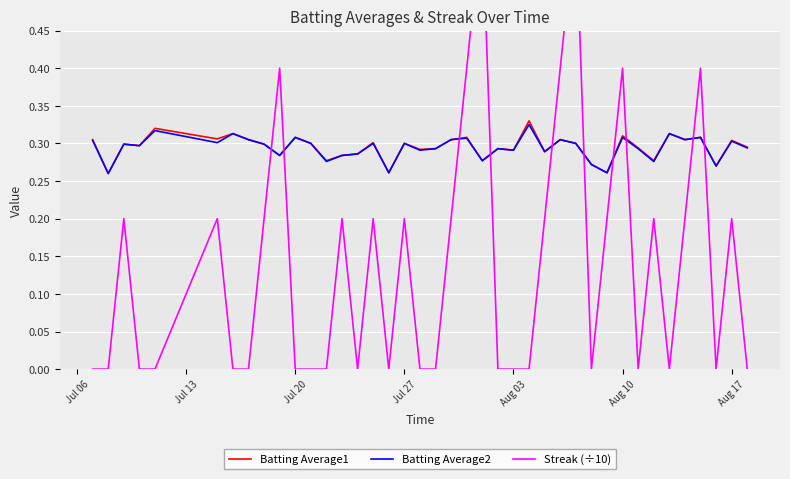

What is the difference between the second highest and second lowest values in the Streak (÷10) series?

0.6